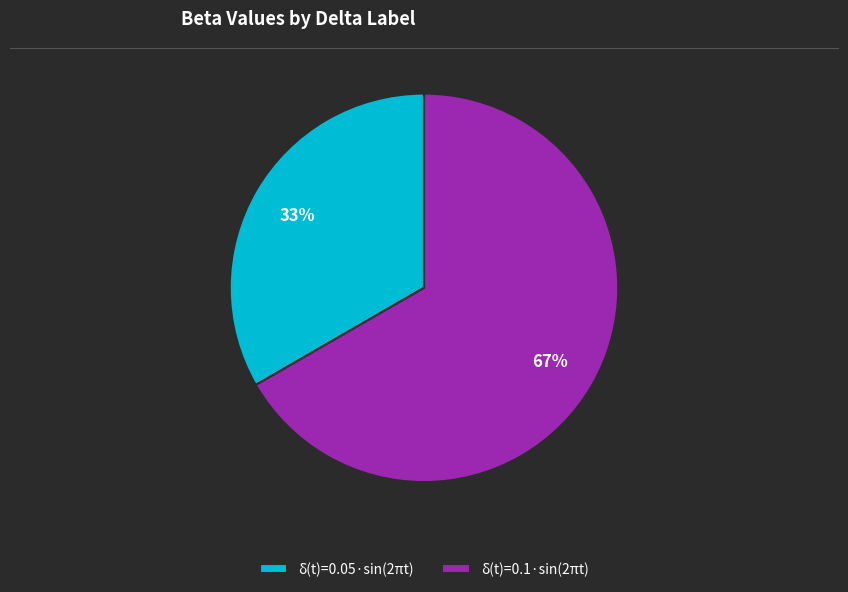

Which has a higher value, δ(t)=0.1·sin(2πt) or δ(t)=0.05·sin(2πt)?

δ(t)=0.1·sin(2πt)